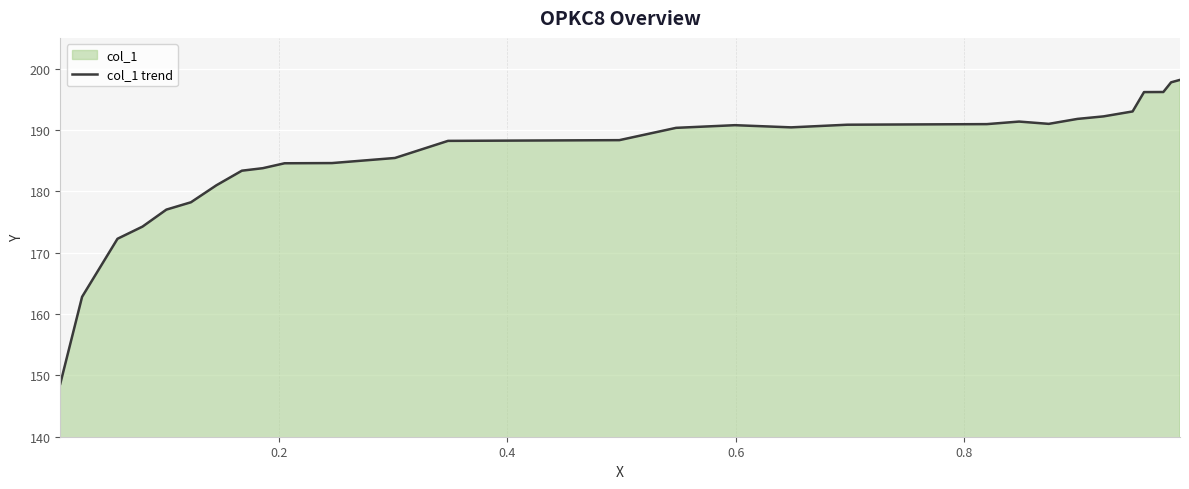

Reading left to right, what are all the values shown in this chart?

148.6	162.8	172.3	174.2	177.0	178.2	181.0	183.4	183.8	184.6	184.6	185.4	188.2	188.3	188.3	188.3	190.3	190.8	190.4	190.9	190.9	190.9	190.9	191.4	191.0	191.8	192.2	193.0	196.2	196.2	196.2	197.8	198.2